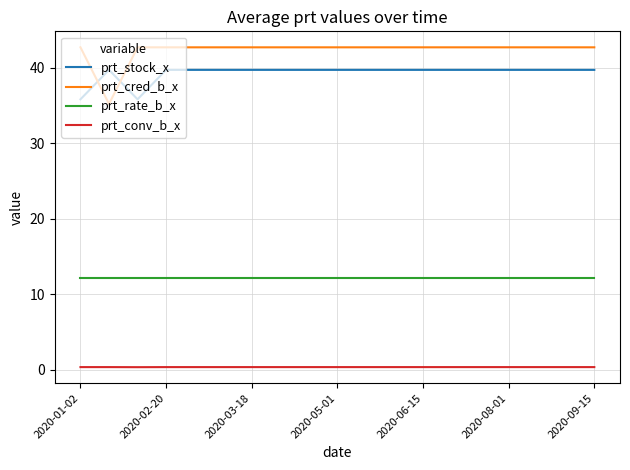

Rank the series by their maximum value, from highest to lowest.

prt_cred_b_x, prt_stock_x, prt_rate_b_x, prt_conv_b_x